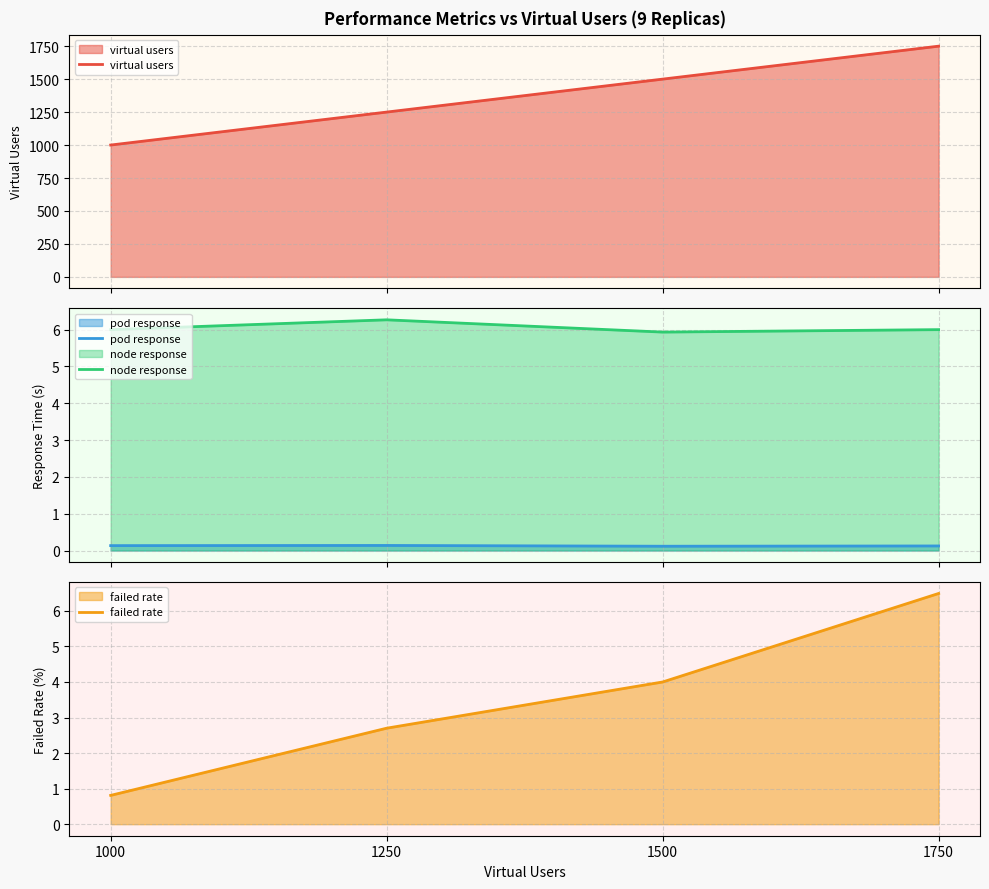

How many data points in virtual users are above 1500?

1